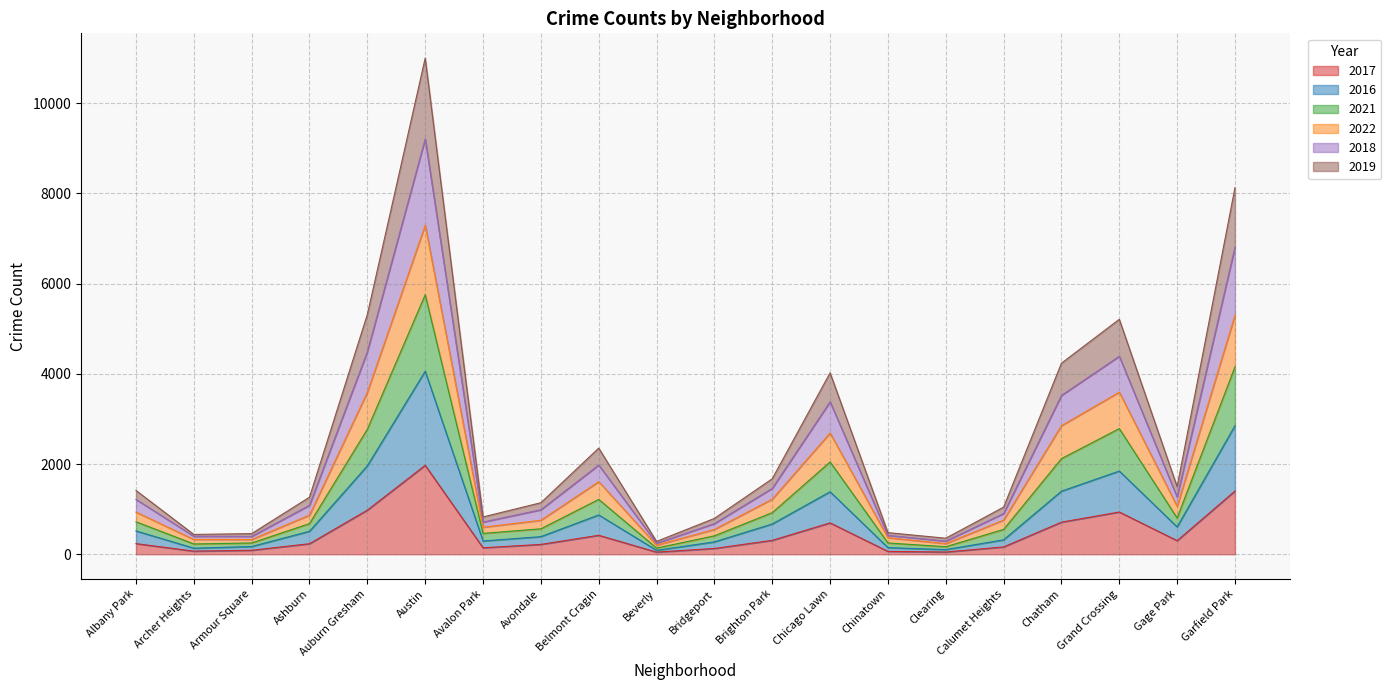

Between Avalon Park and Archer Heights, which is larger?

Avalon Park